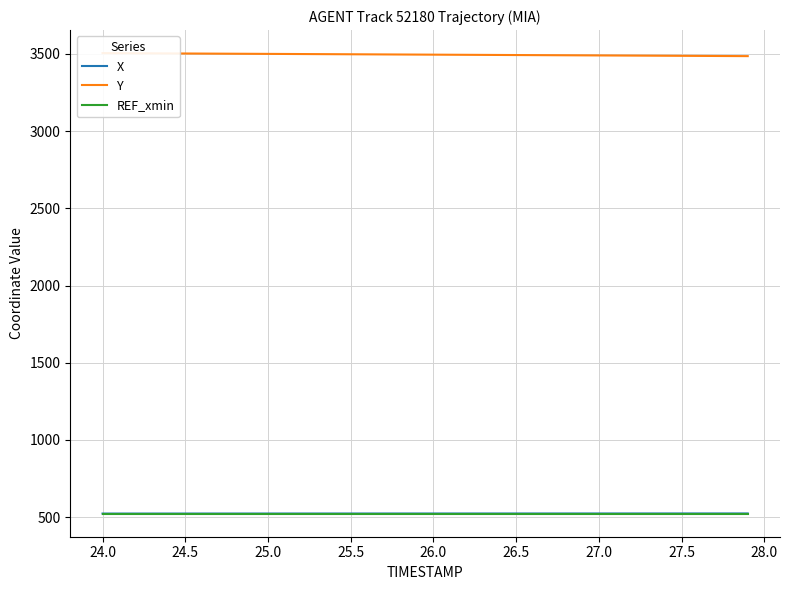

What is the greatest value displayed?

3505.2